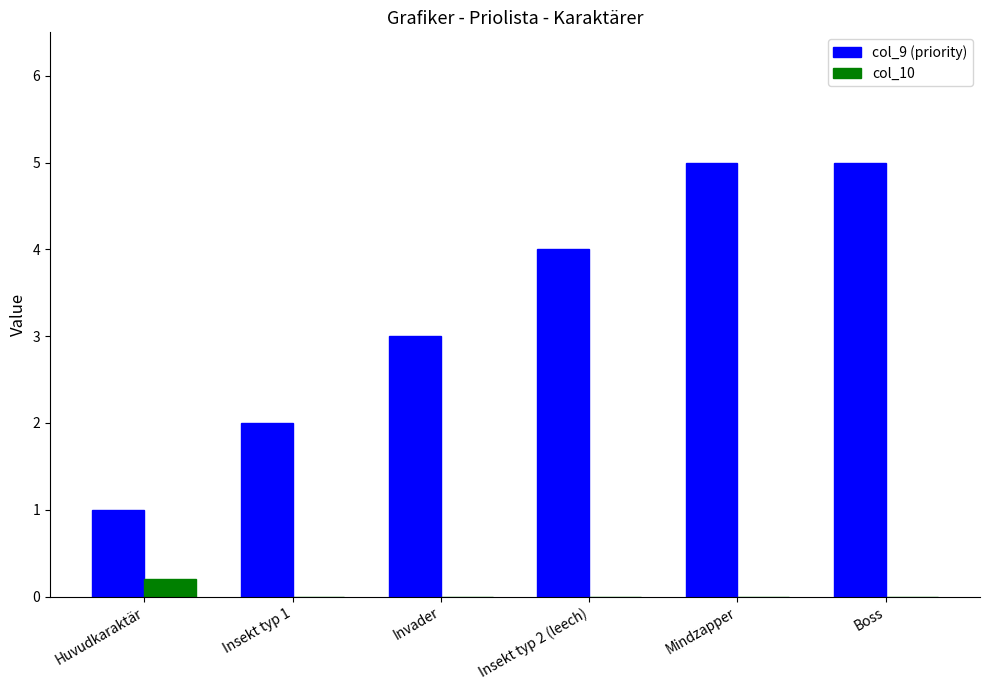

Which series changed the most between Insekt typ 1 and Invader?

col_9 (priority)